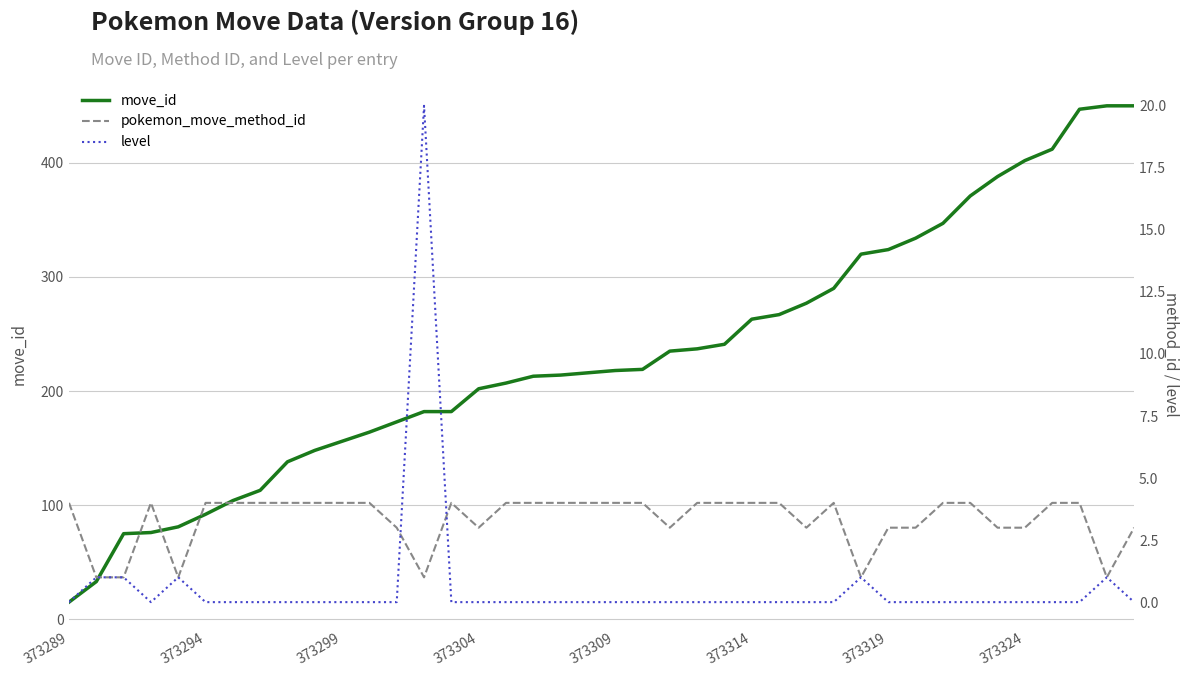

Which category has the lowest value in the move_id series?

373289